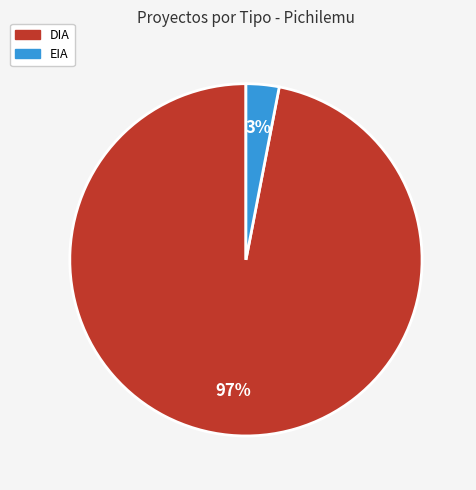

To the nearest percent, what portion does DIA represent?

97%